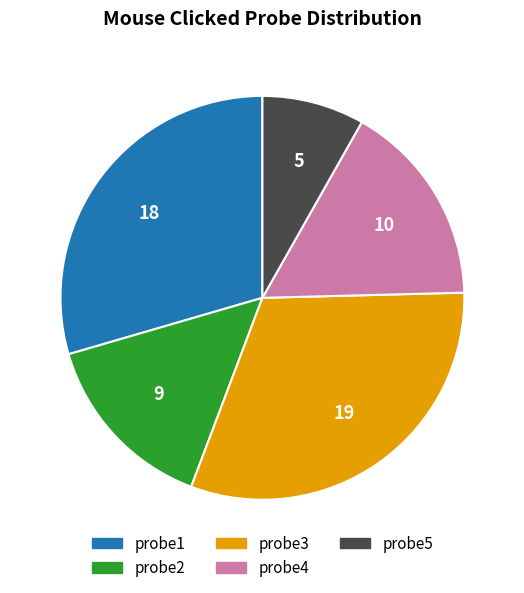

Rank the categories by value from lowest to highest.

probe5, probe2, probe4, probe1, probe3